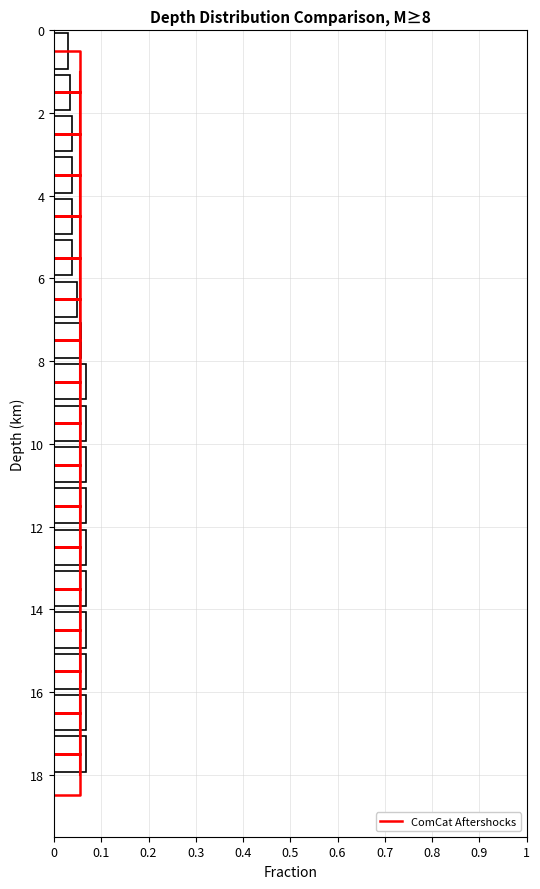

How many bars are there in total?

18